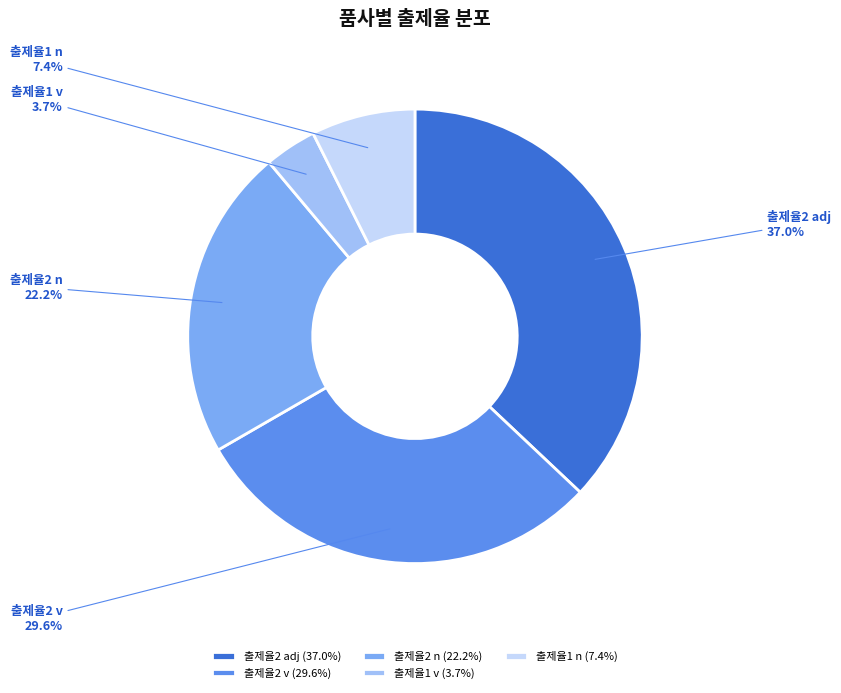

How much of the chart is everything except 출제율1 n?

92.6%